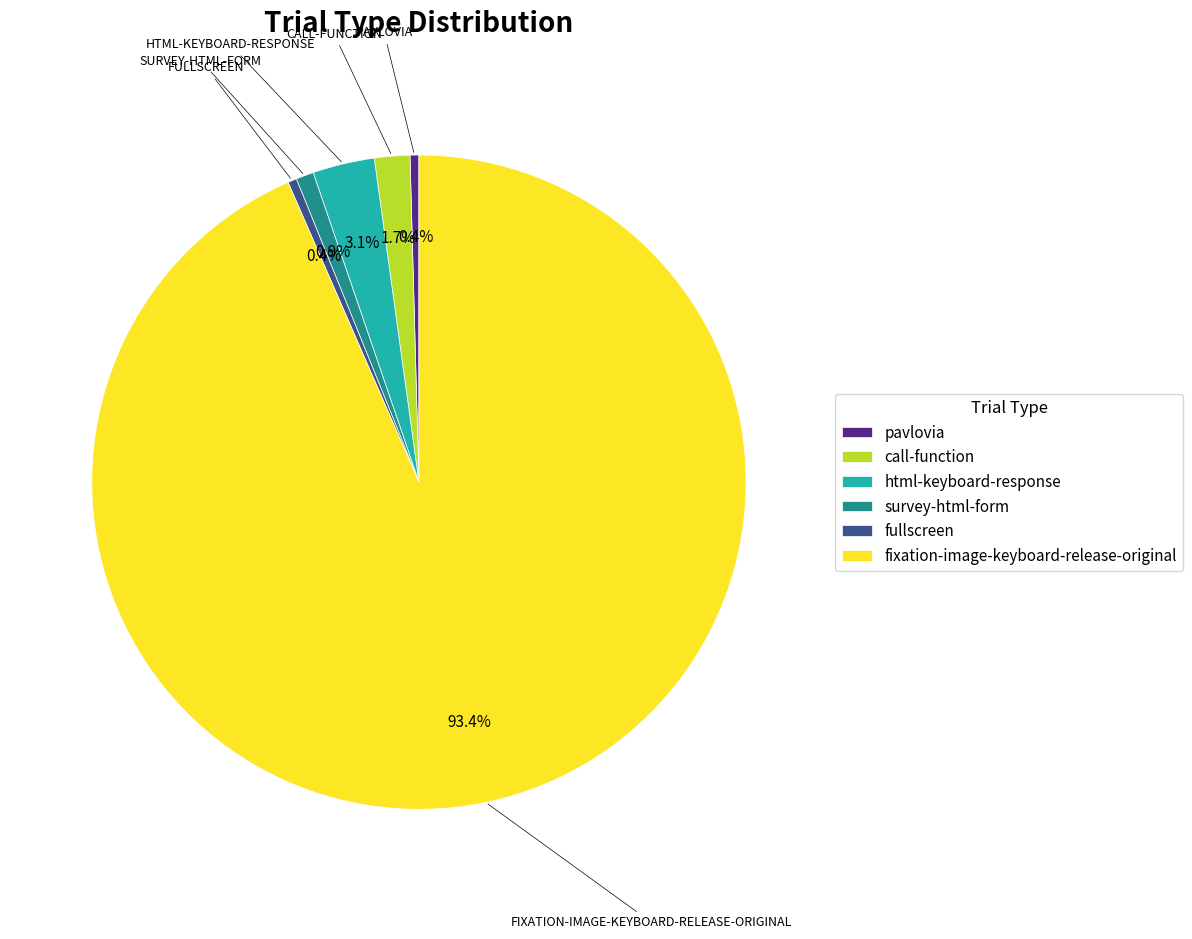

To the nearest percent, what is the difference between the largest and smallest slice percentages?

93%